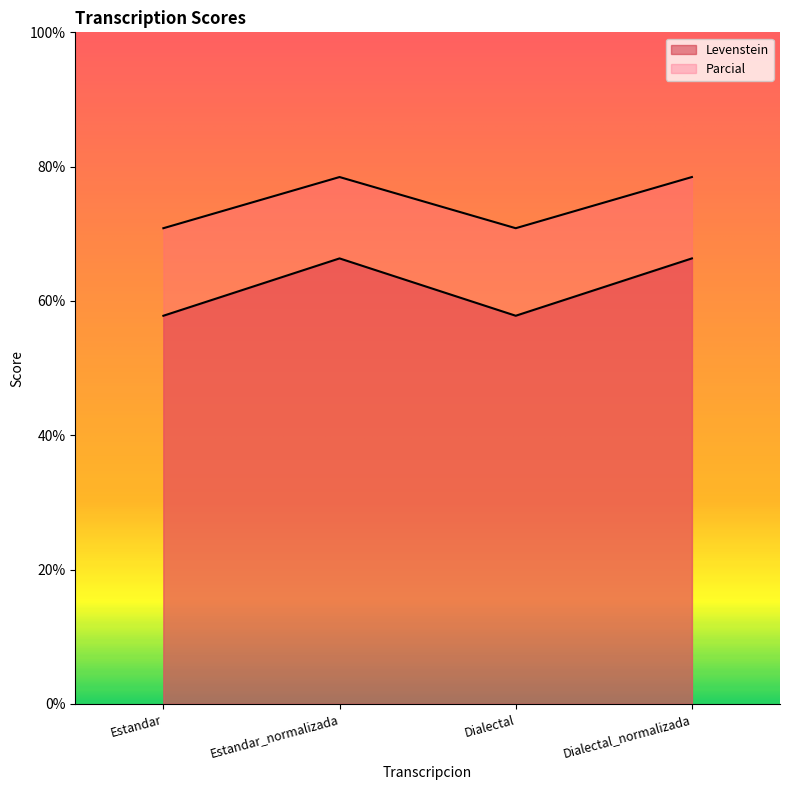

Where does the Parcial series first go above 78?

Estandar_normalizada